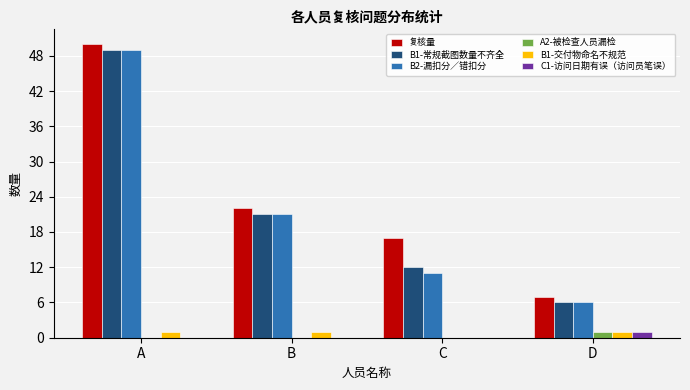

Are the bars horizontal?

No